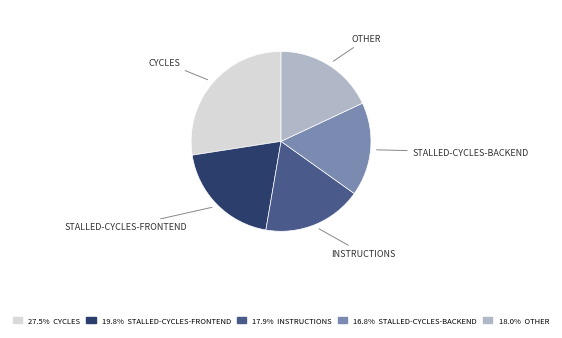

Does any single category account for the majority?

No